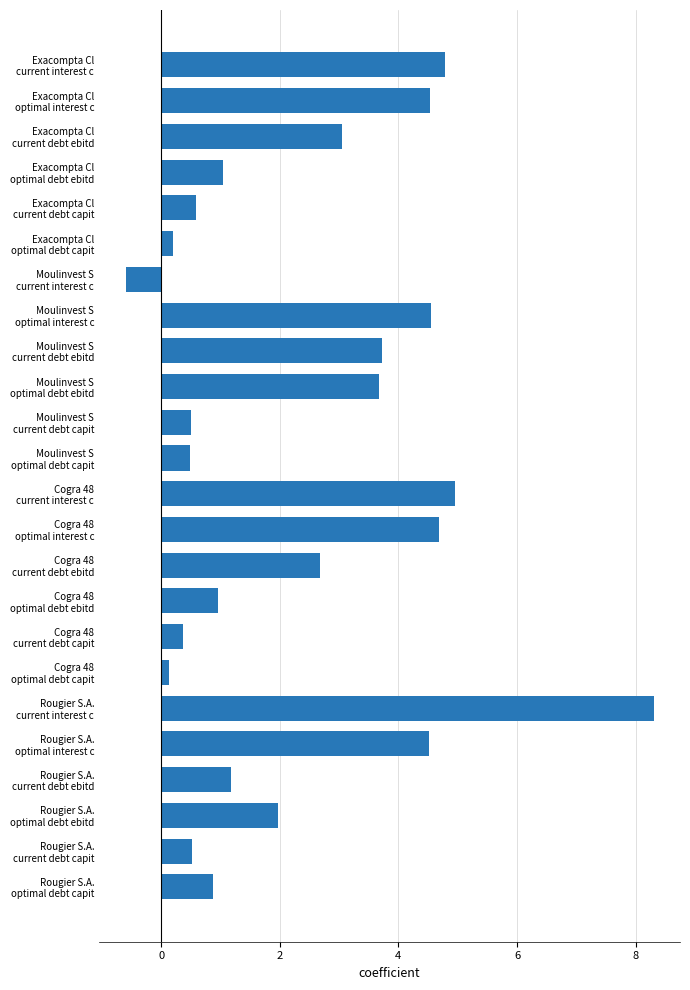

What is the value of the 13th bar from the top?

5.0